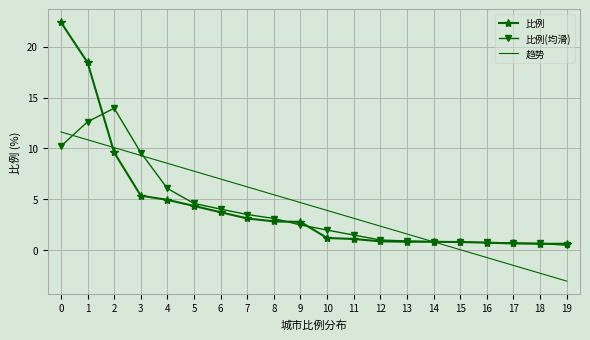

At which category does the chart reach its minimum across all series?

19